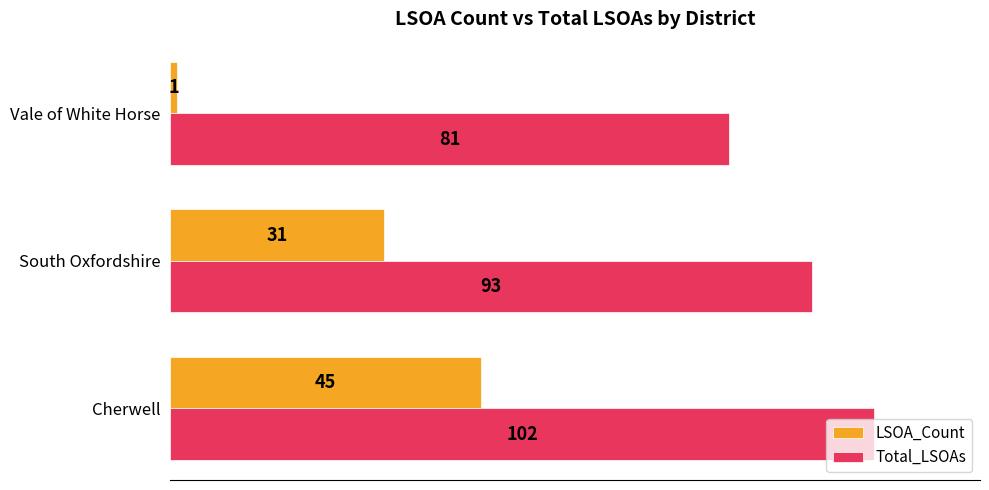

How many values in the LSOA_Count series are below 31?

1